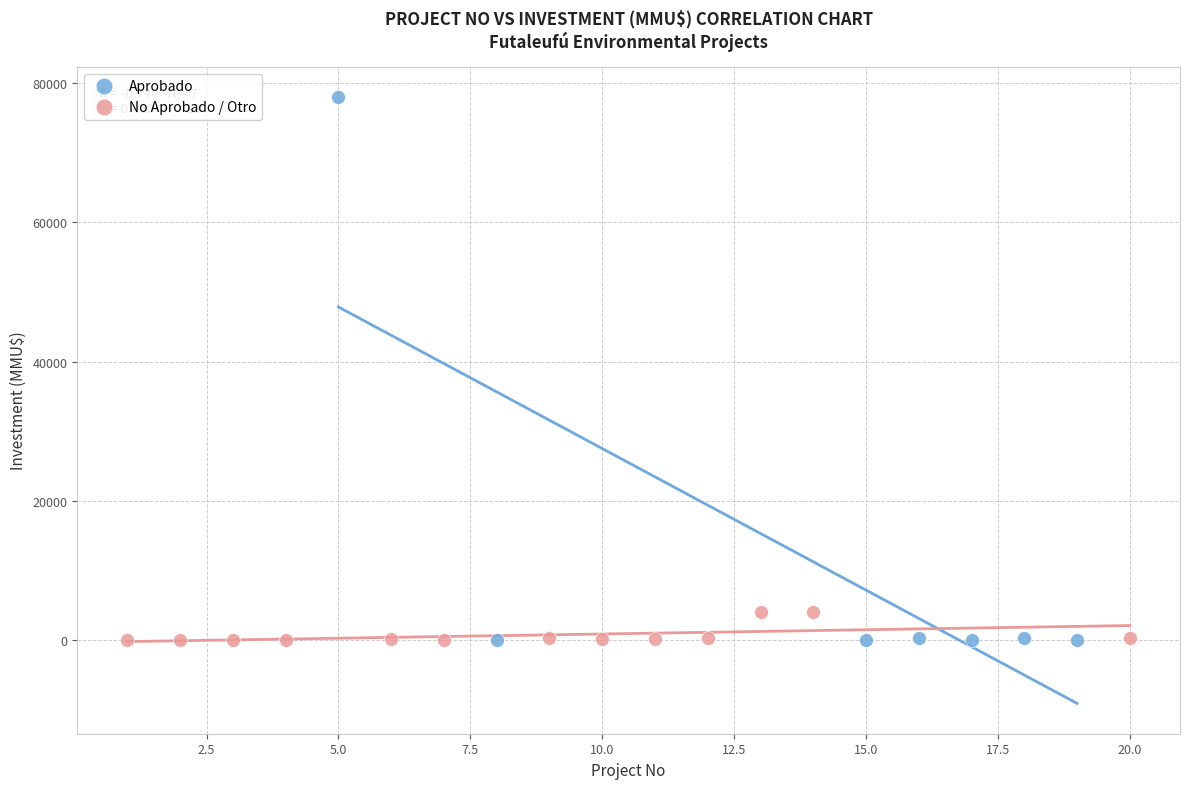

Which series has the widest spread of Y values?

Aprobado